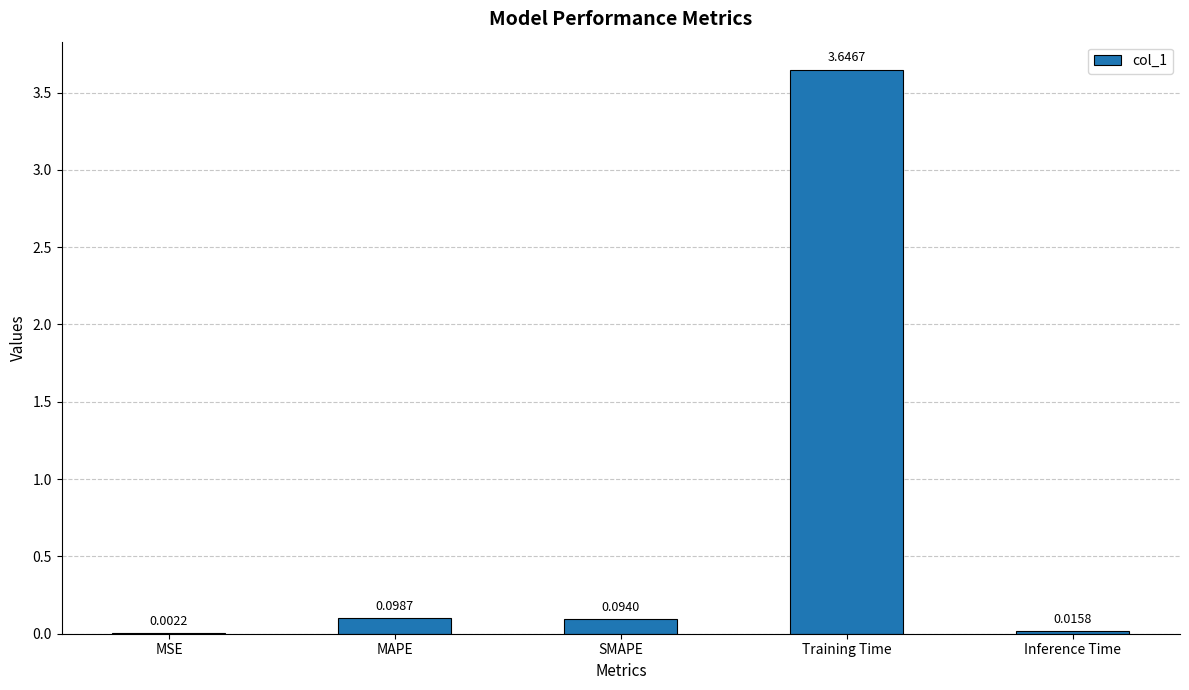

Count the number of data series in this chart.

1